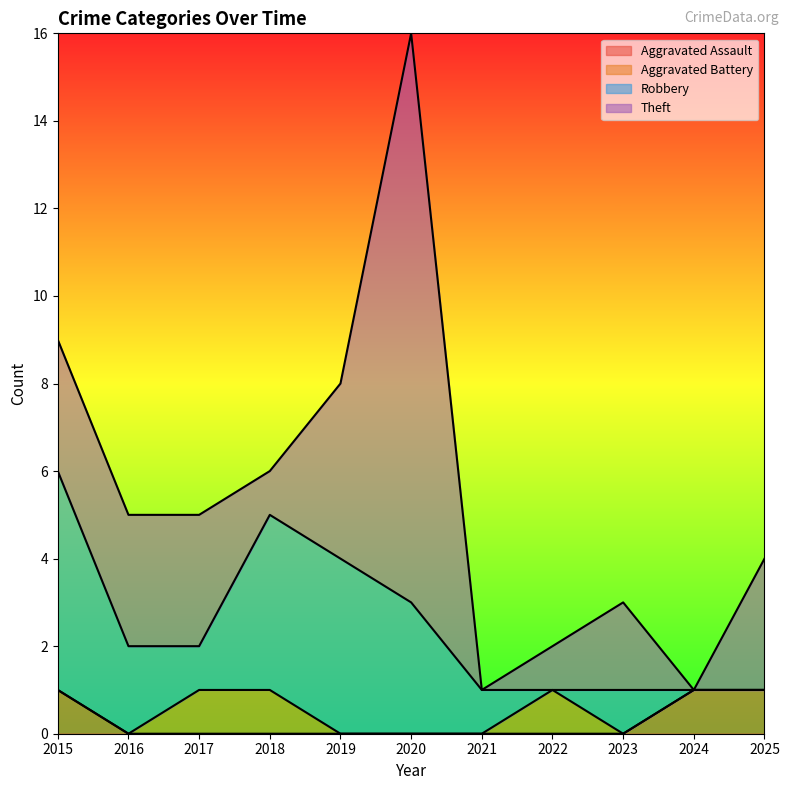

At which category is the sum across all series the highest?

2020